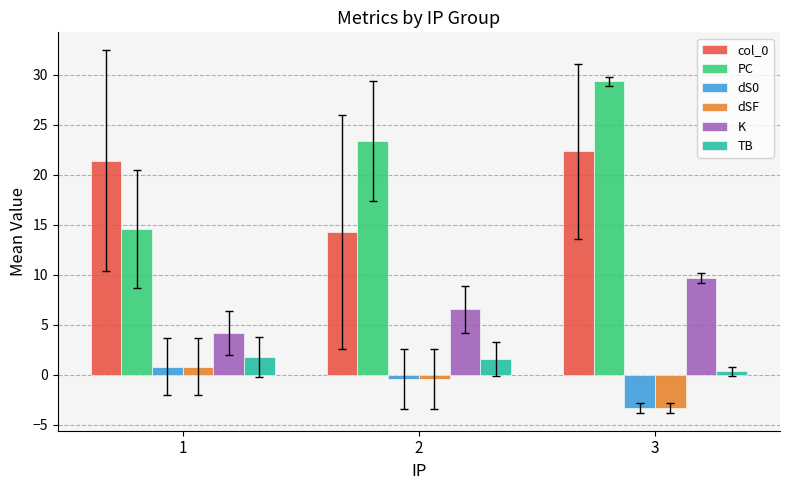

What is the difference between the dSF values at 3 and 1?

4.1